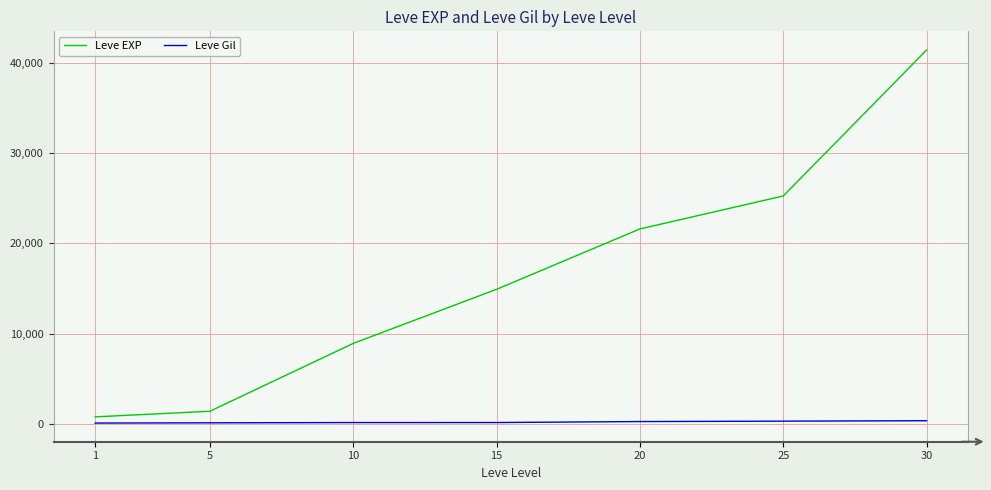

Which series has the widest spread of values?

Leve EXP